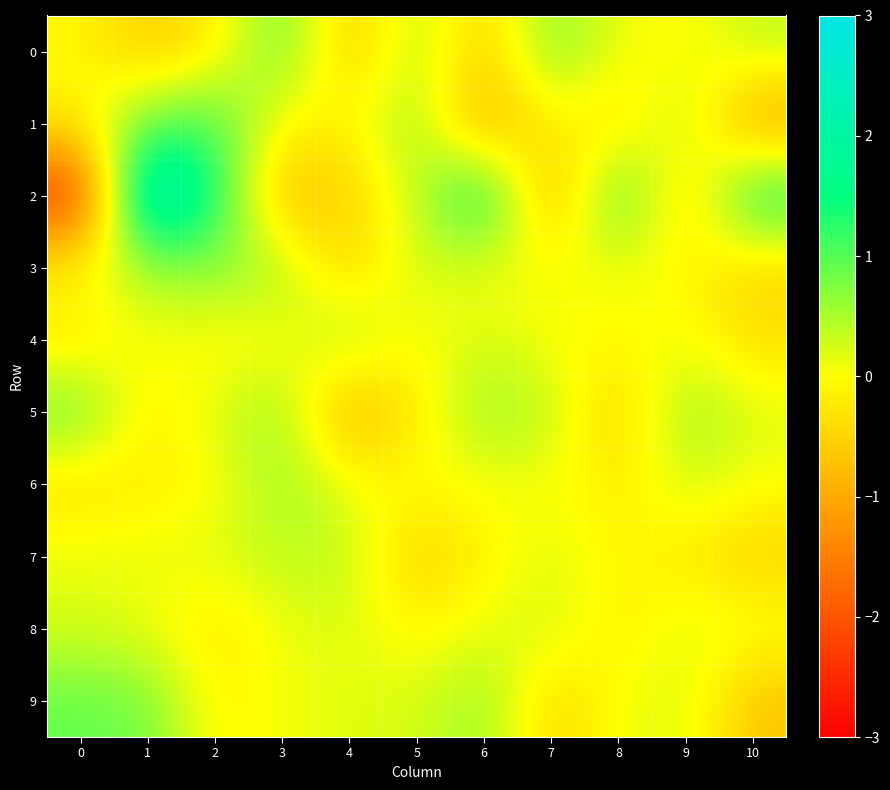

At which category is the sum across all series the highest?

1